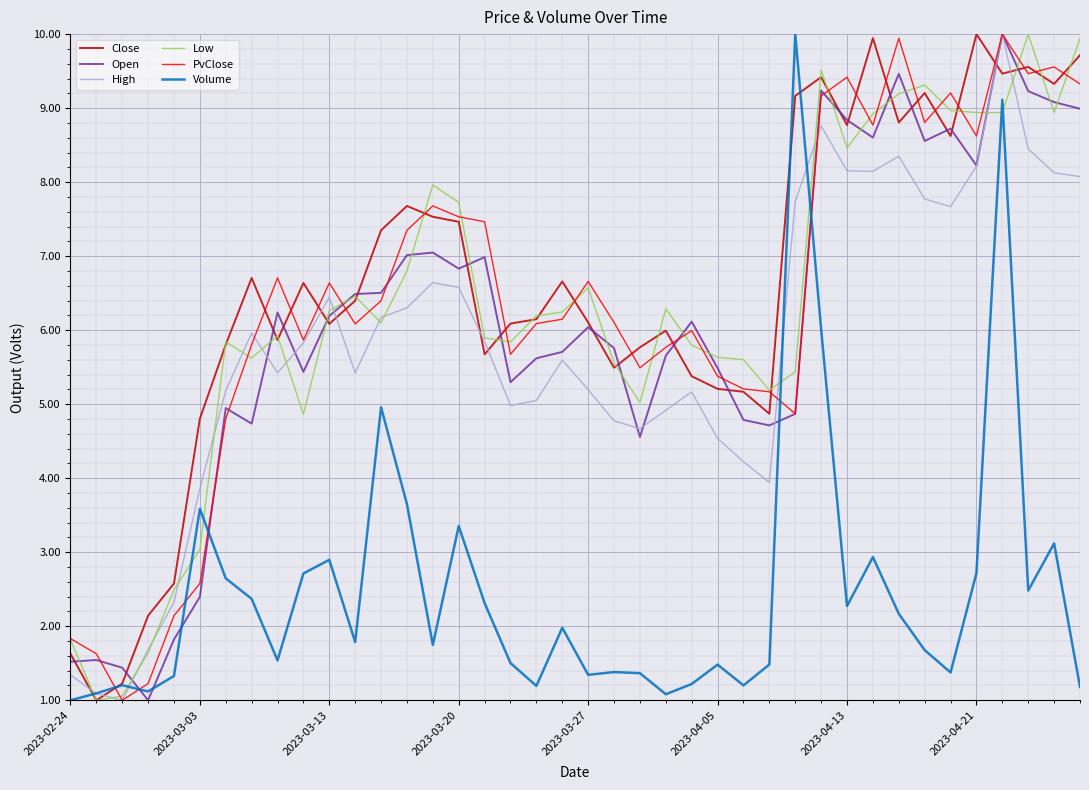

True or false: Low and Volume cross at least once.

True